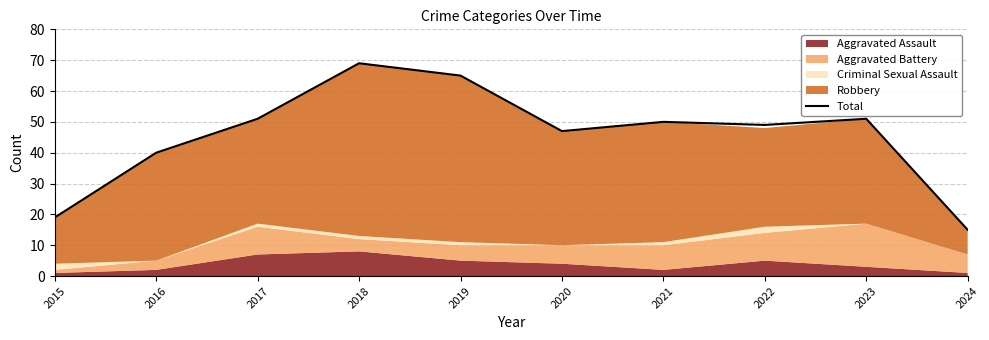

Reading left to right, transcribe all the data shown in this chart.

19	40	51	69	65	47	50	49	51	15